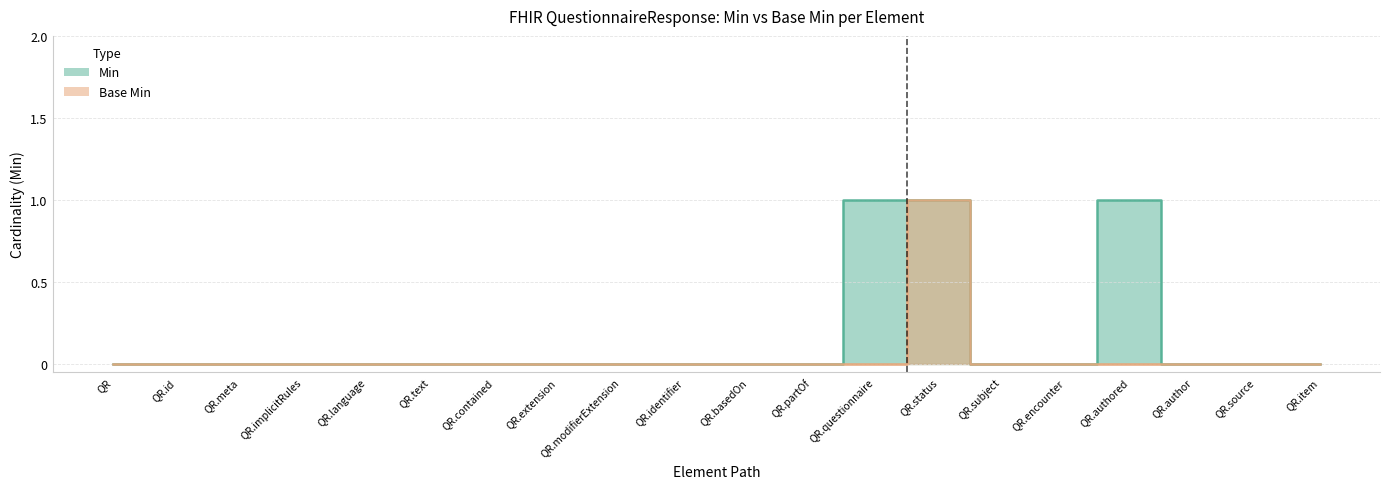

True or false: Min has a value of 0 at QR.source.

True